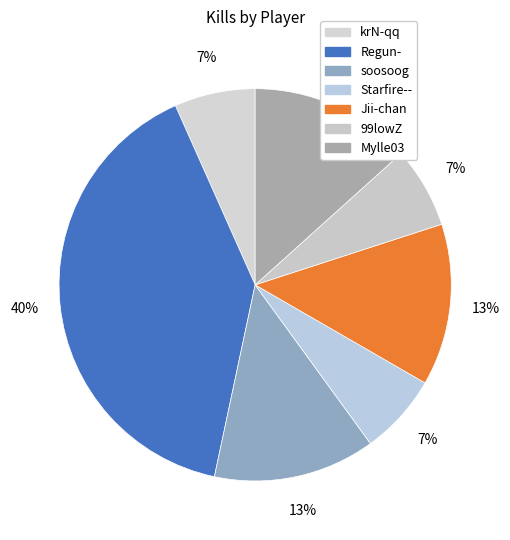

Which category has the smallest portion of the pie?

krN-qq